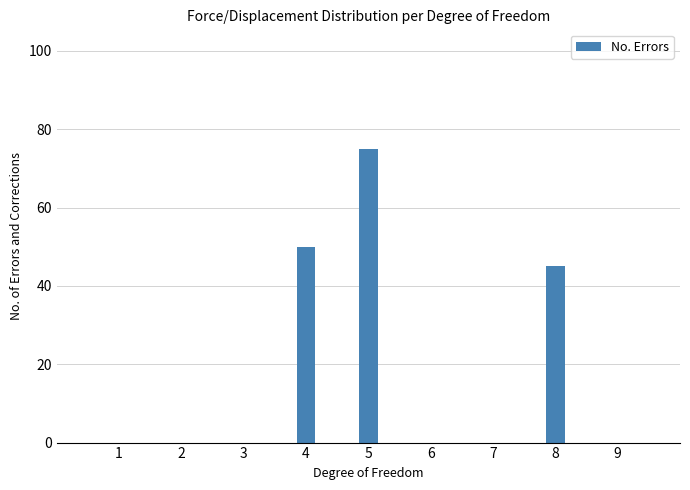

Reading left to right, transcribe all the data shown in this chart.

1=0	2=0	3=0	4=50	5=75	6=0	7=0	8=45	9=0